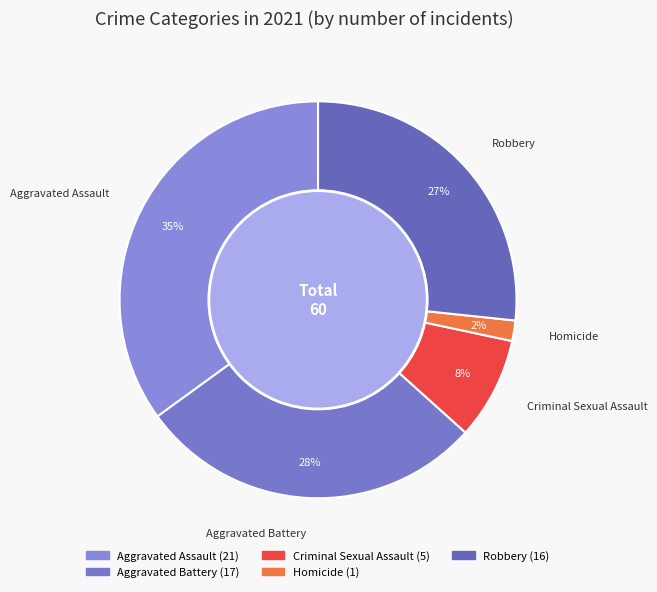

Count the number of slices in the pie.

5